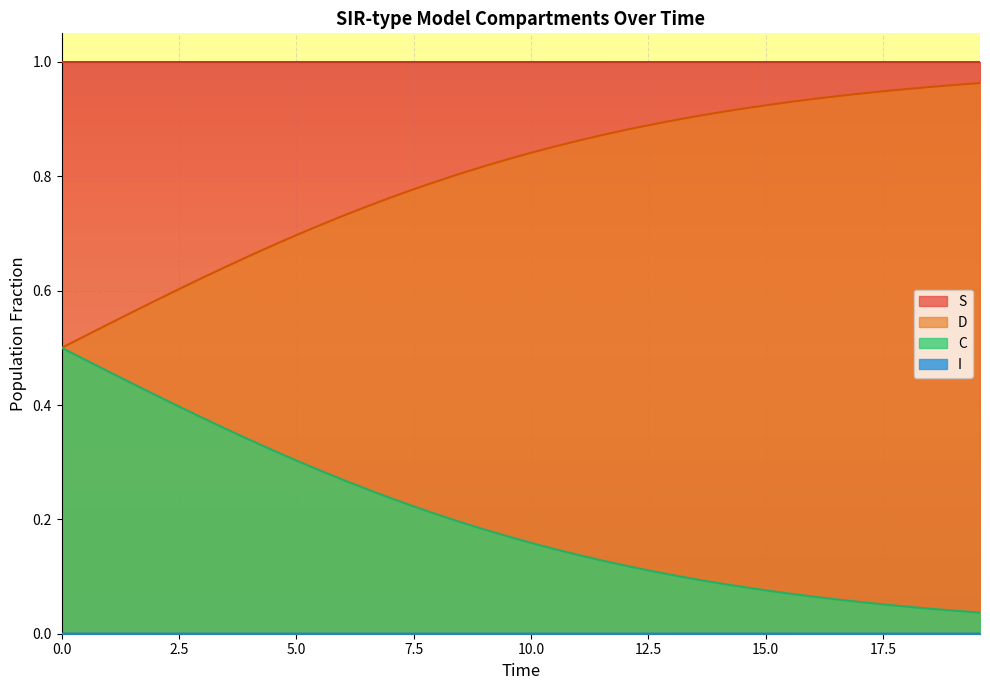

Which series has the largest total across all categories?

S